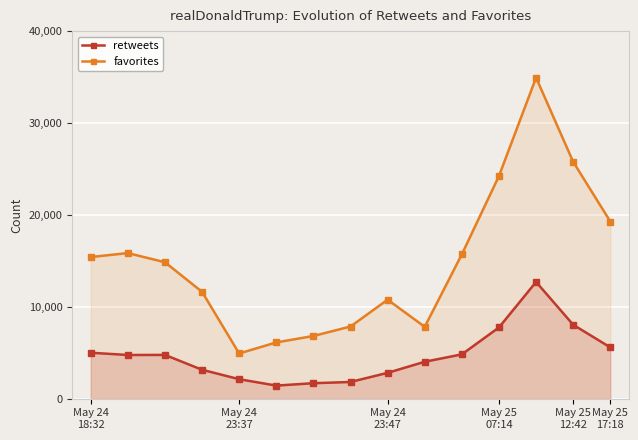

What is the total value across all series at May 25
17:18?

24864